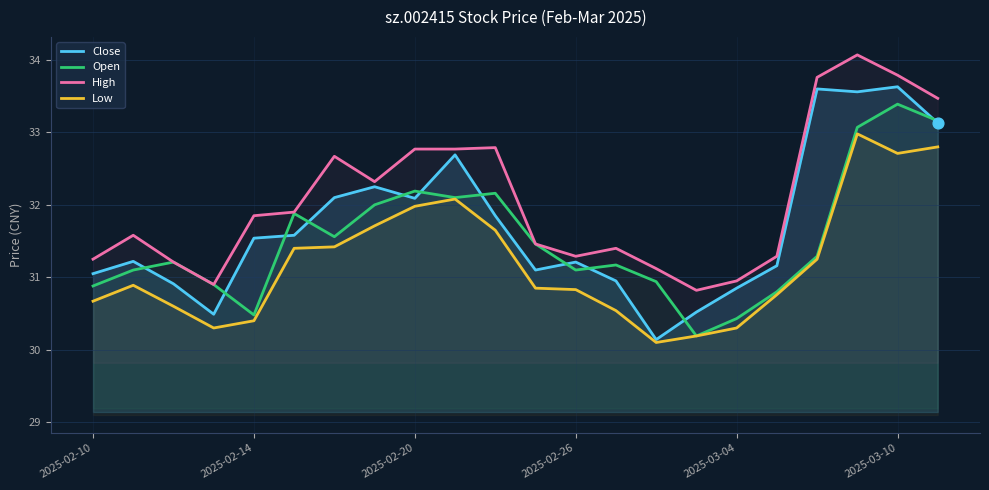

Which series reaches the minimum Y coordinate?

Low